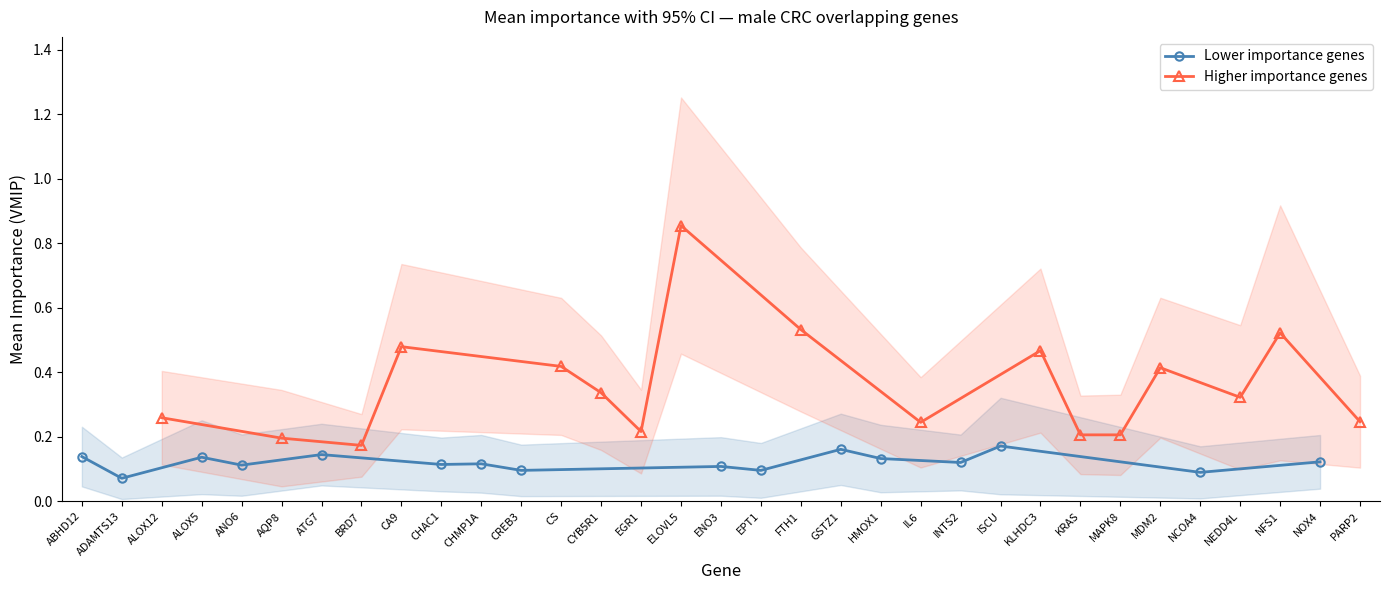

Is it true that mean equals 0.4 at 21?

False